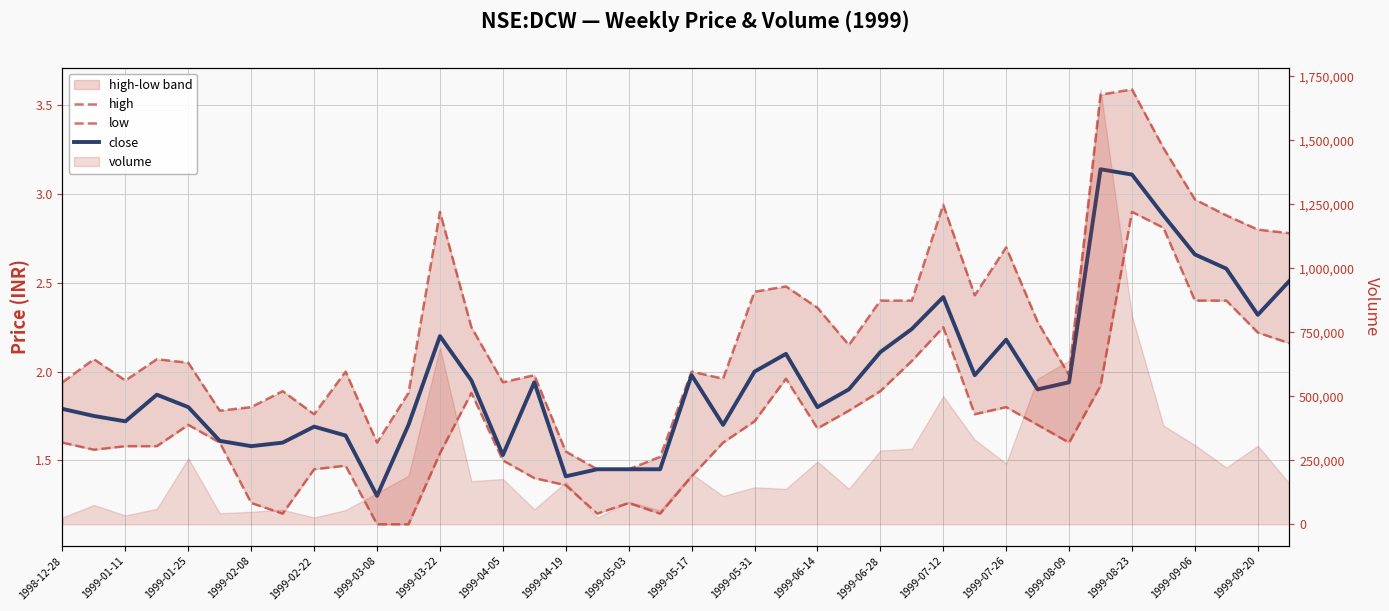

List the series in order of their overall mean, highest first.

high, close, low